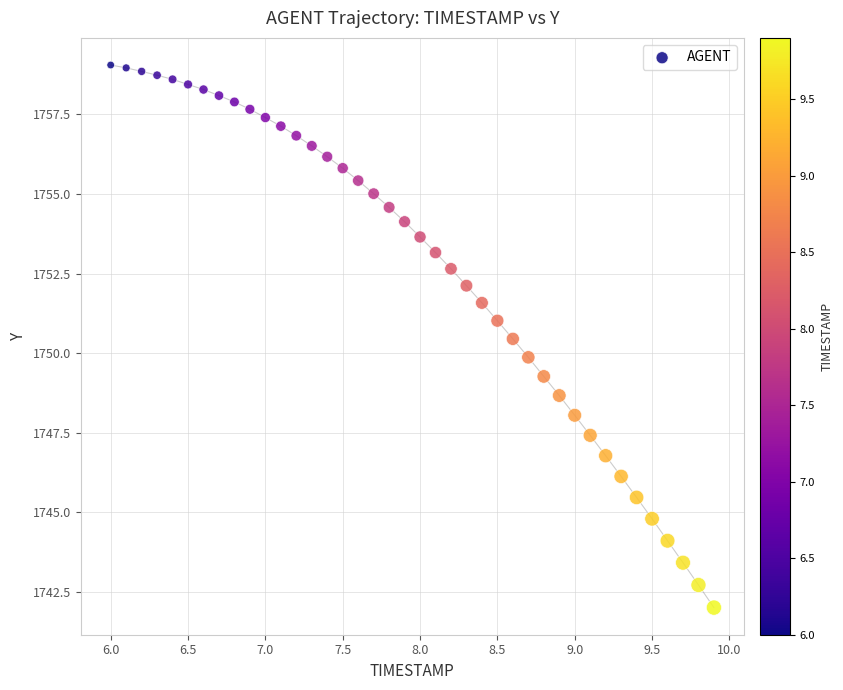

What is the range of X values (max minus min)?

3.9